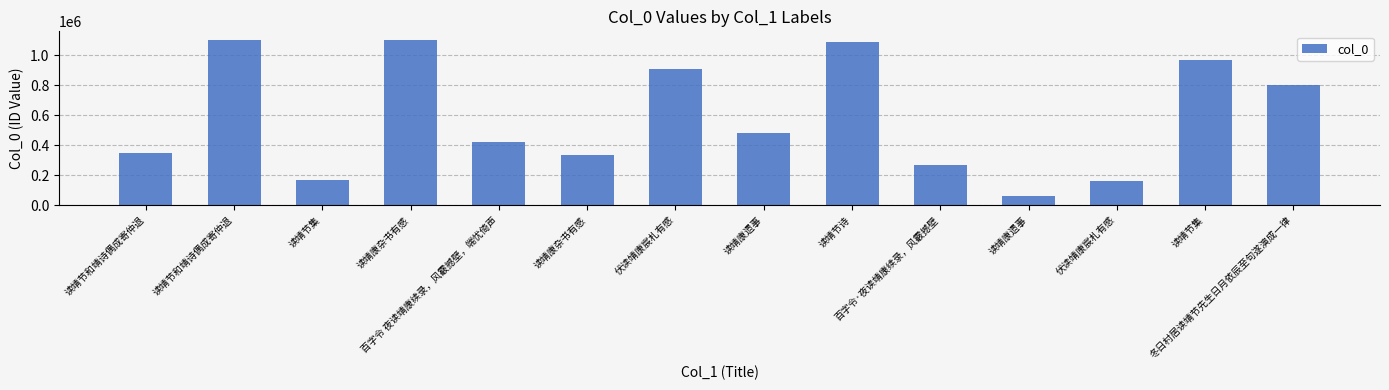

Are the bars horizontal?

No